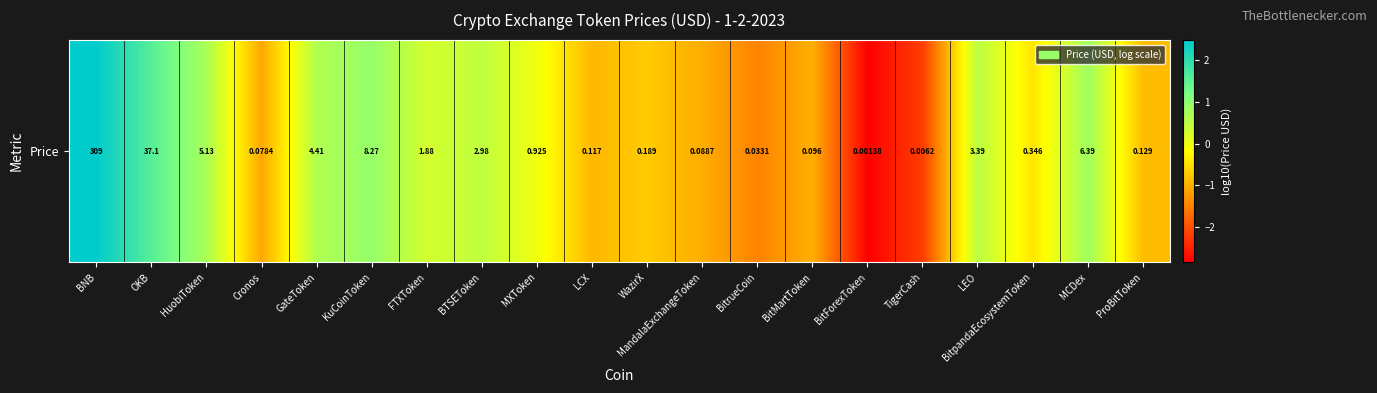

Which has a higher value, BitForexToken or BTSEToken?

BTSEToken